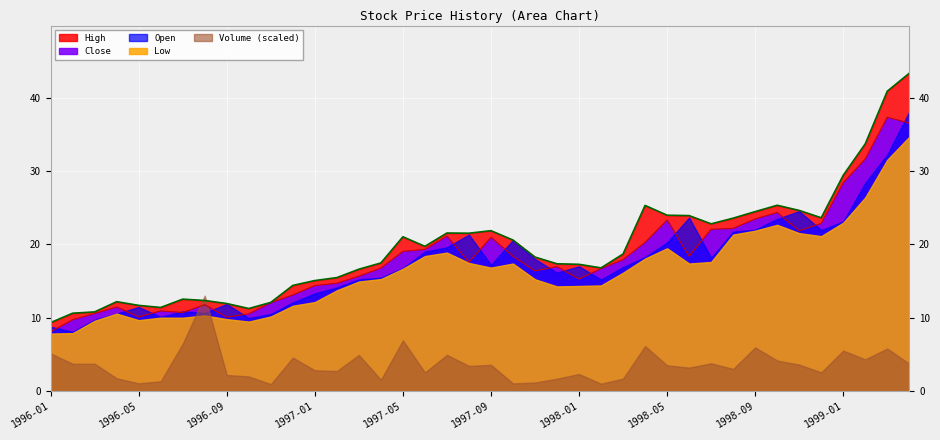

True or false: Close has more than 0 points higher than both neighbors.

True